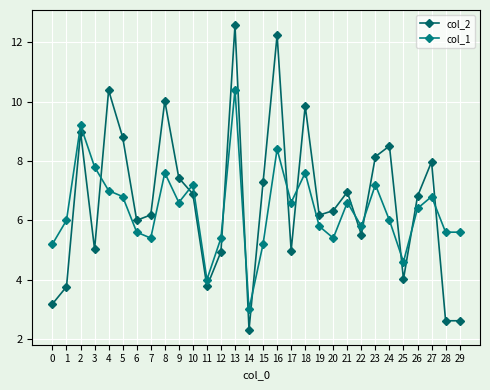

Count the number of data series in this chart.

2